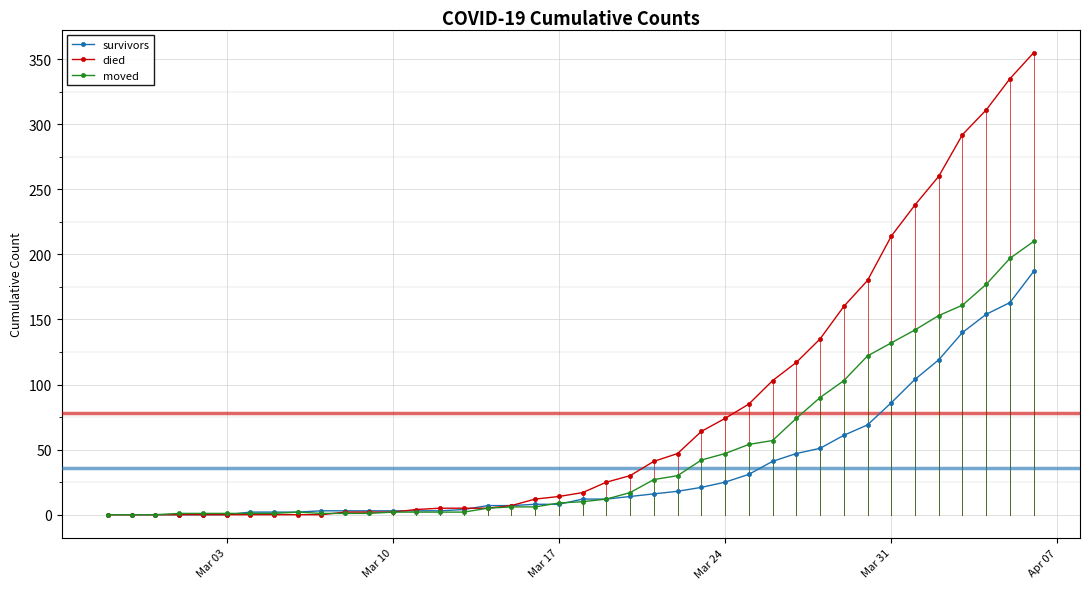

Which series has the largest total across all categories?

died